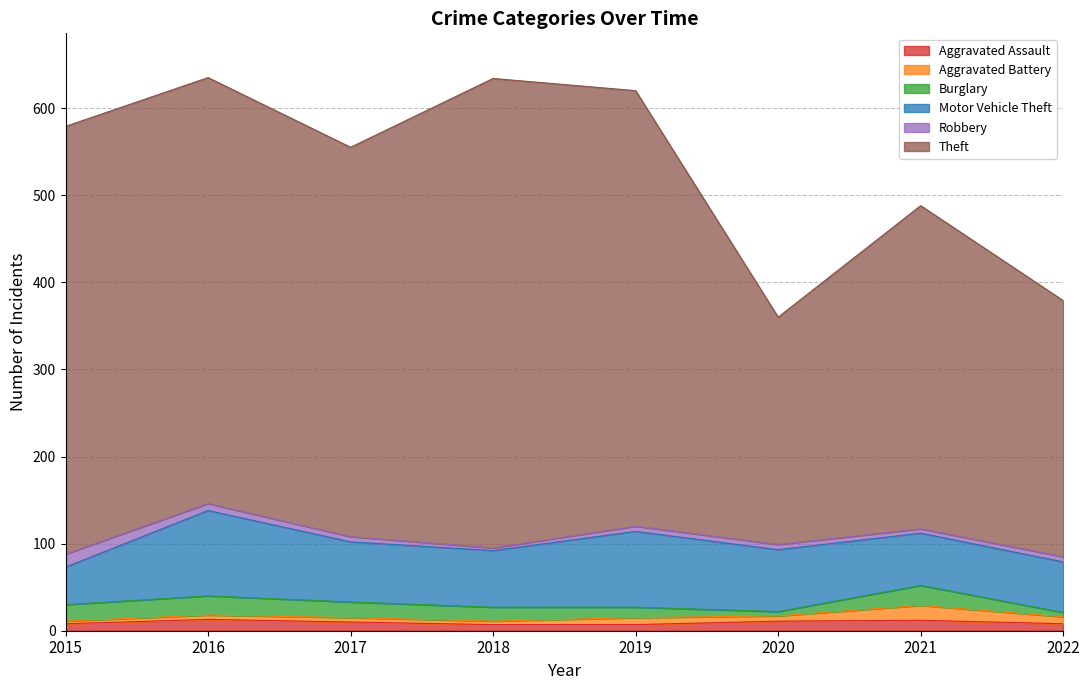

The value of Aggravated Battery at 2015 is 3. True or false?

True